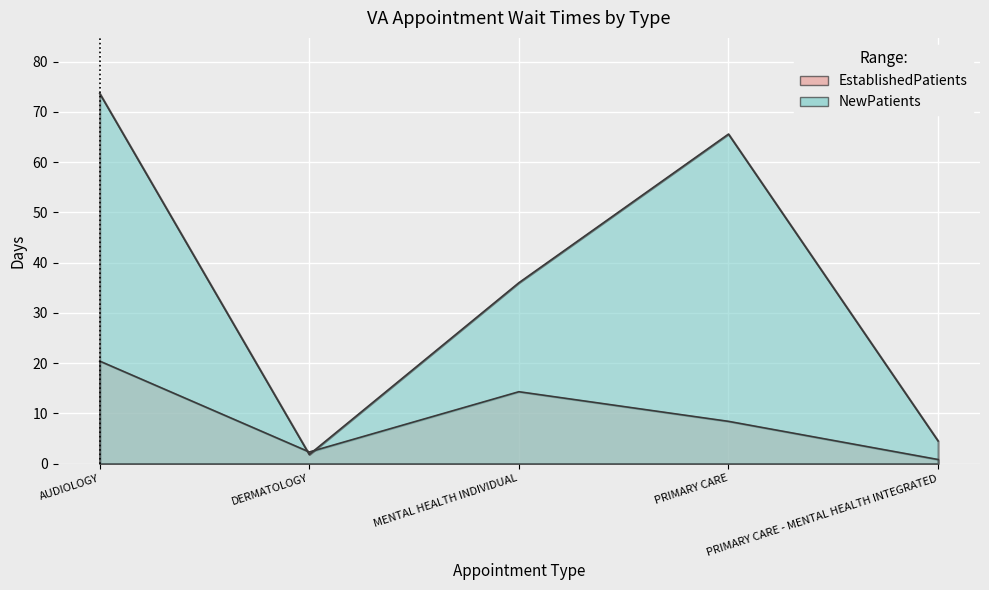

What is the minimum value for NewPatients?

1.8